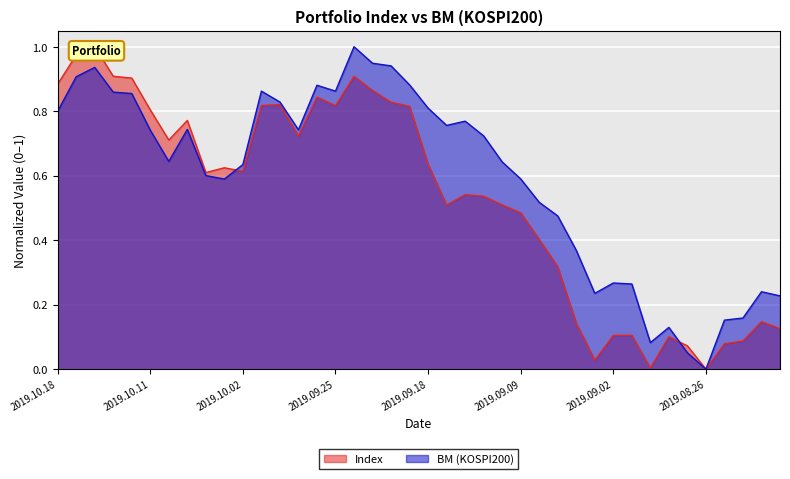

Which series has the widest spread of values?

Index